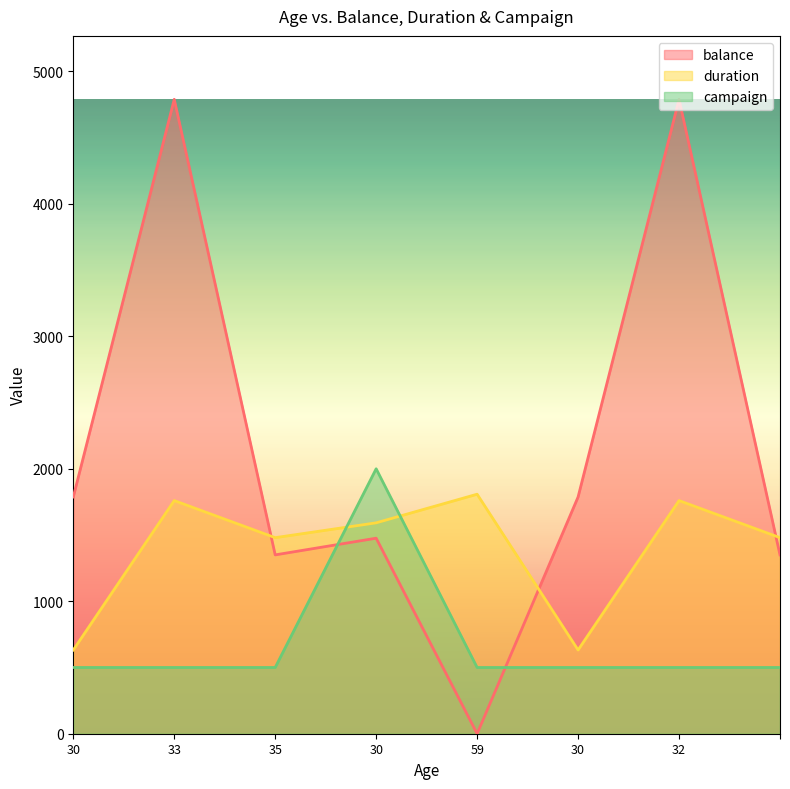

Reading left to right, list all the values displayed in this chart.

balance: 1787	4789	1350	1476	0	1787	4789	1350
duration: 632	1760	1480	1592	1808	632	1760	1480
campaign: 500	500	500	2000	500	500	500	500